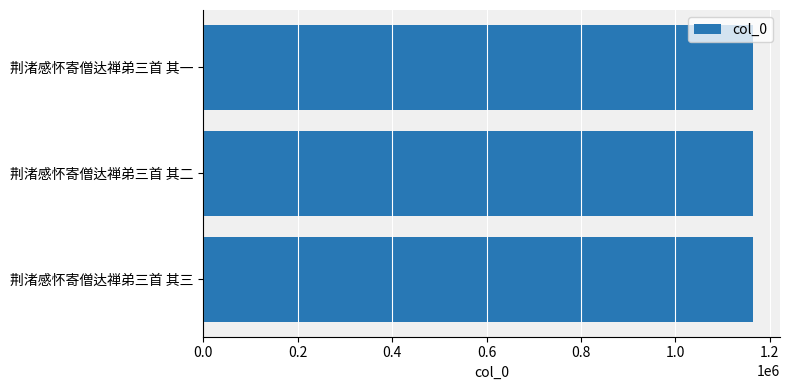

What is the approximate value at 荆渚感怀寄僧达禅弟三首 其一?

1163271